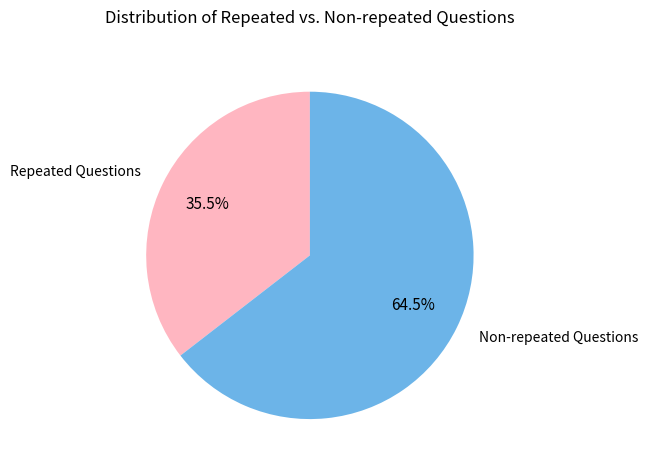

What is the ratio of the value at Repeated Questions to the value at Non-repeated Questions?

0.6